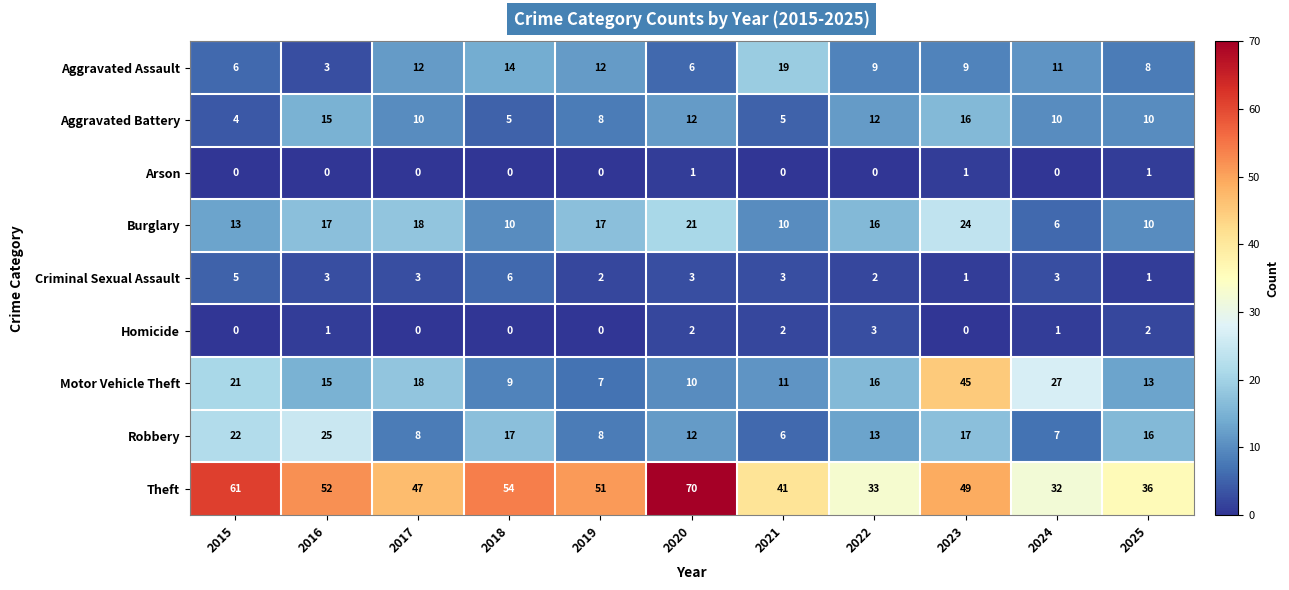

What is the total value across all series at 2015?

132